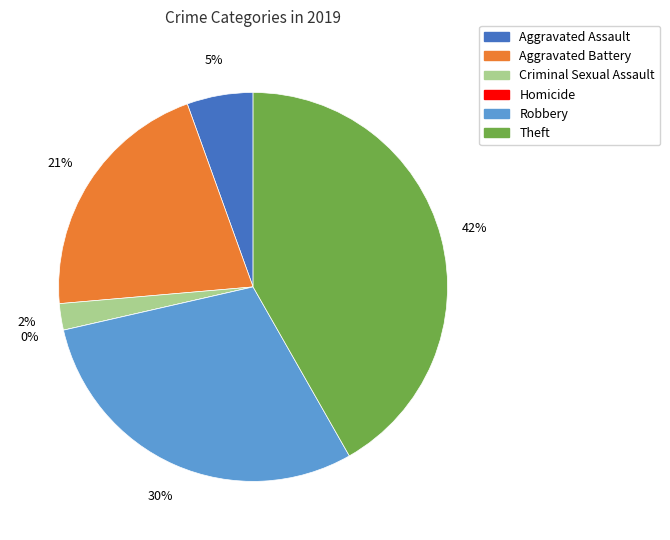

To the nearest percent, what portion does Aggravated Battery represent?

21%